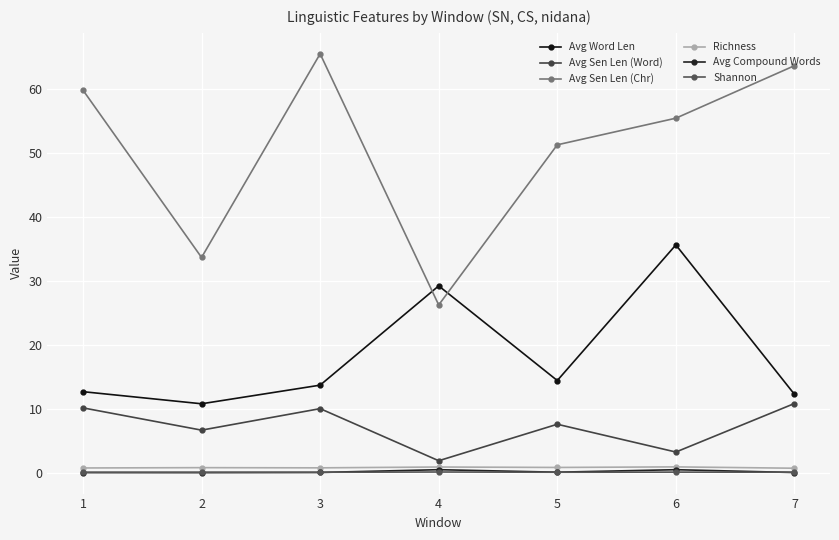

Reading left to right, extract all data points from this chart.

Avg Word Len: 1=12.7	2=10.8	3=13.7	4=29.2	5=14.4	6=35.6	7=12.3
Avg Sen Len (Word): 1=10.2	2=6.7	3=10.1	4=1.9	5=7.6	6=3.3	7=10.9
Avg Sen Len (Chr): 1=59.8	2=33.7	3=65.5	4=26.3	5=51.3	6=55.4	7=63.6
Richness: 1=0.8	2=0.8	3=0.8	4=0.9	5=0.9	6=1.0	7=0.8
Avg Compound Words: 1=0.1	2=0.1	3=0.1	4=0.5	5=0.1	6=0.5	7=0.1
Shannon: 1=0.1	2=0.1	3=0.1	4=0.2	5=0.1	6=0.1	7=0.1